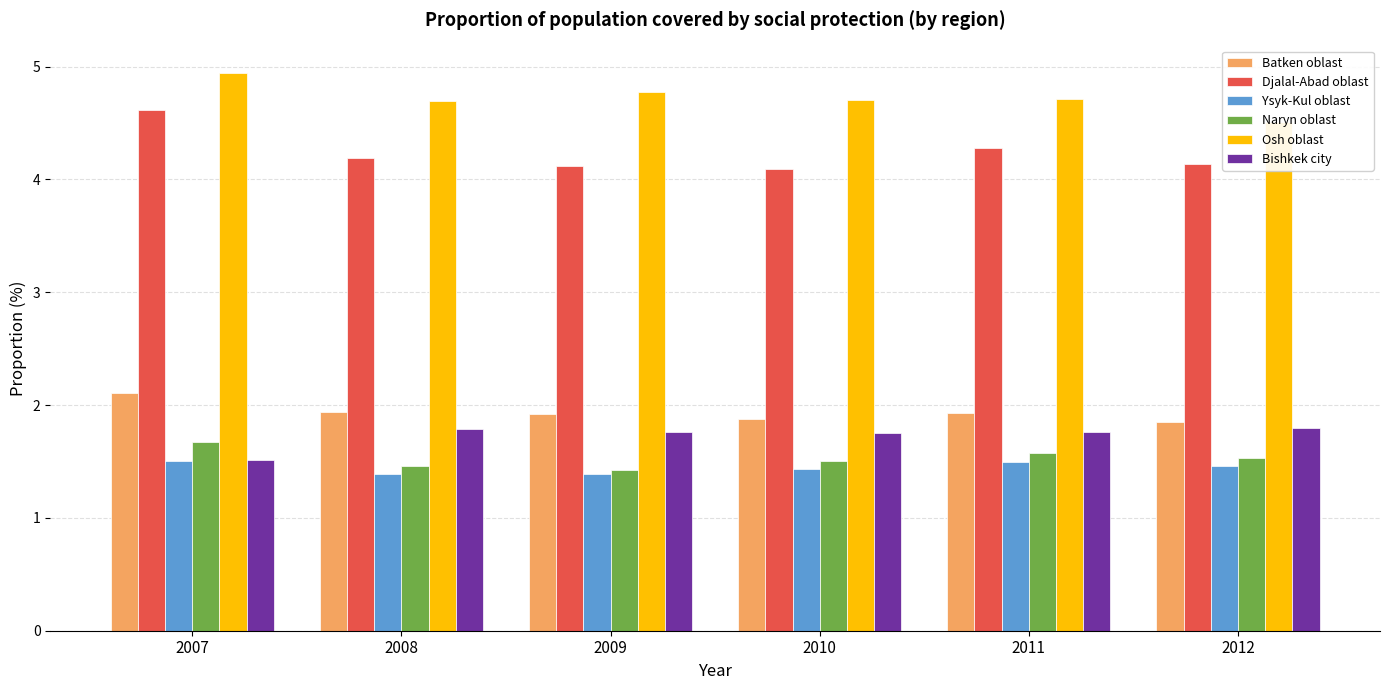

What is the total value across all series at 2007?

16.4